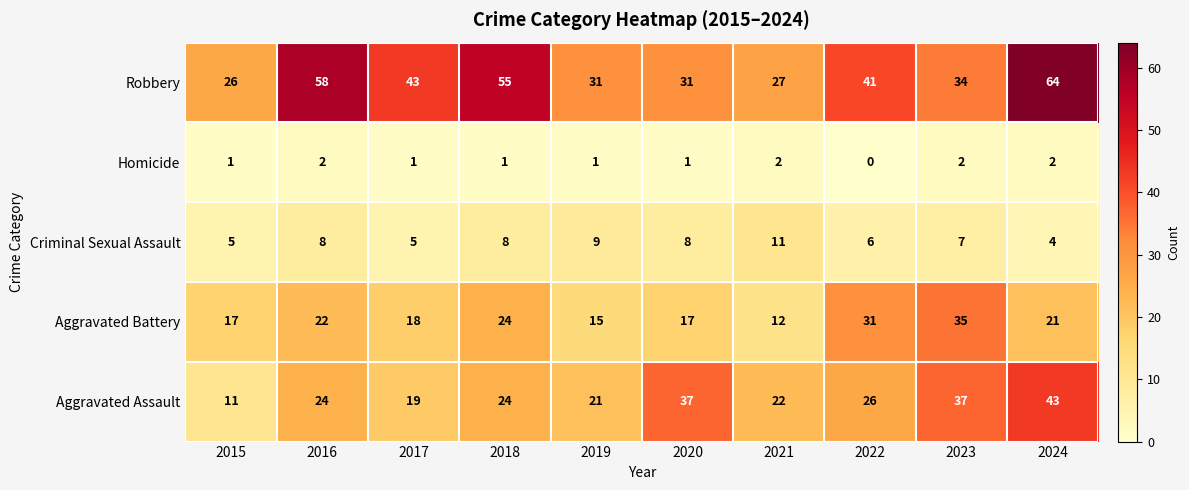

What is the sum of all Criminal Sexual Assault values?

71